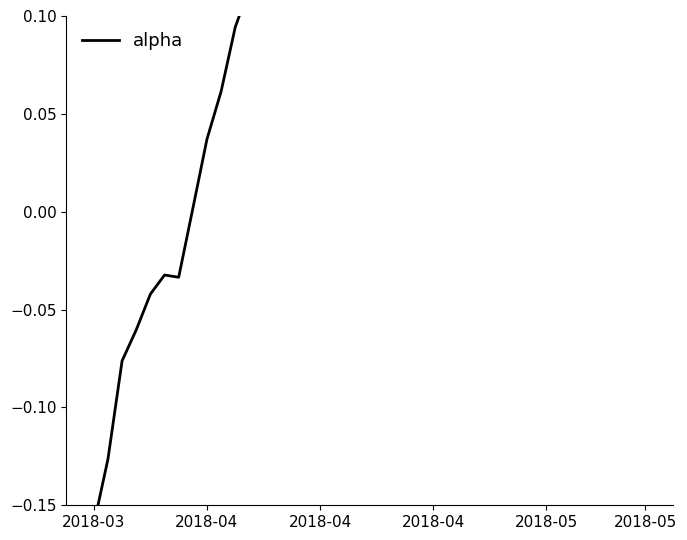

How many positive values are there?

33